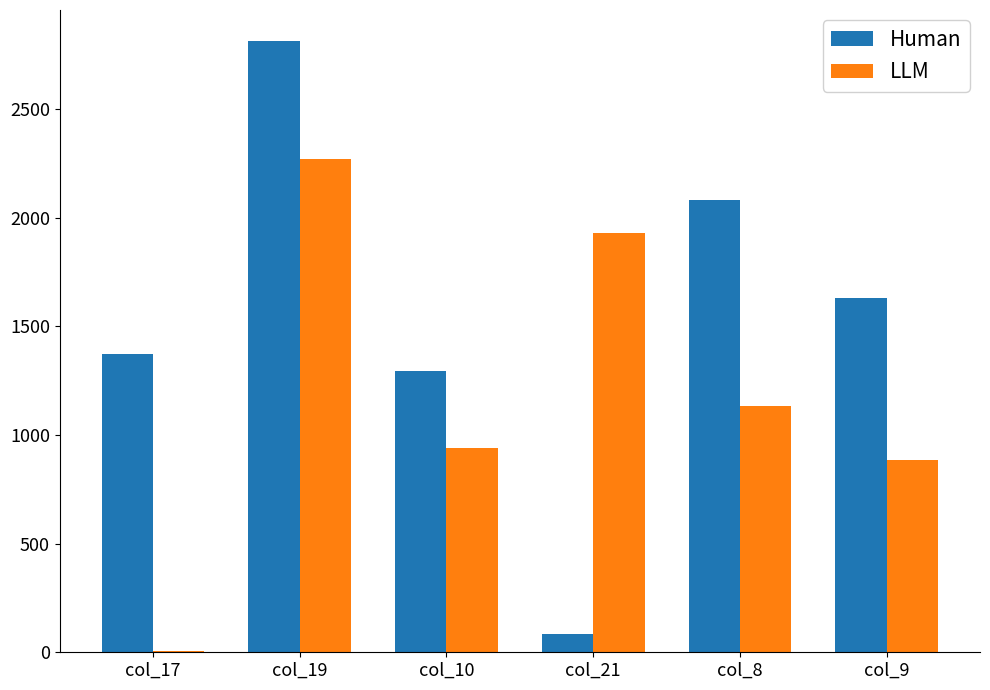

At which label is Human closest to 1449?

col_17